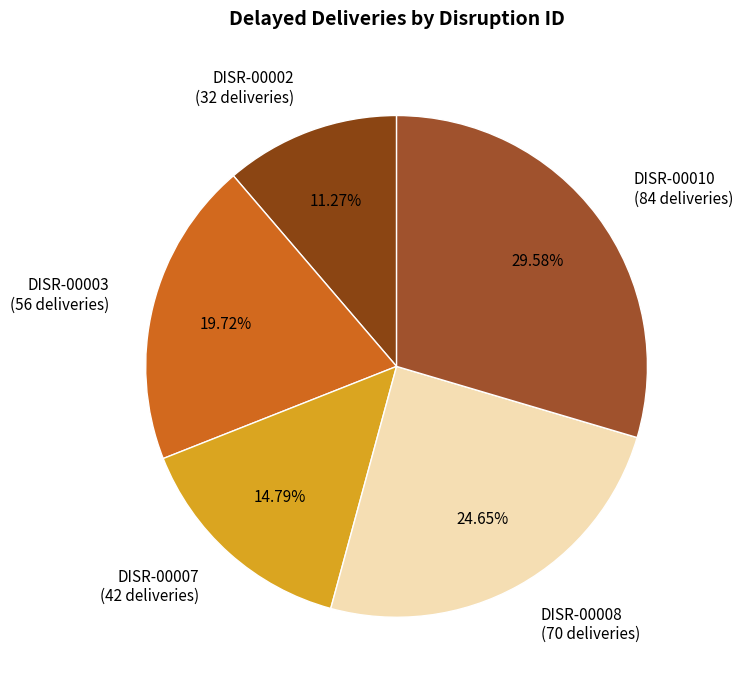

Is it true that DISR-00008 is 25% of the pie?

True